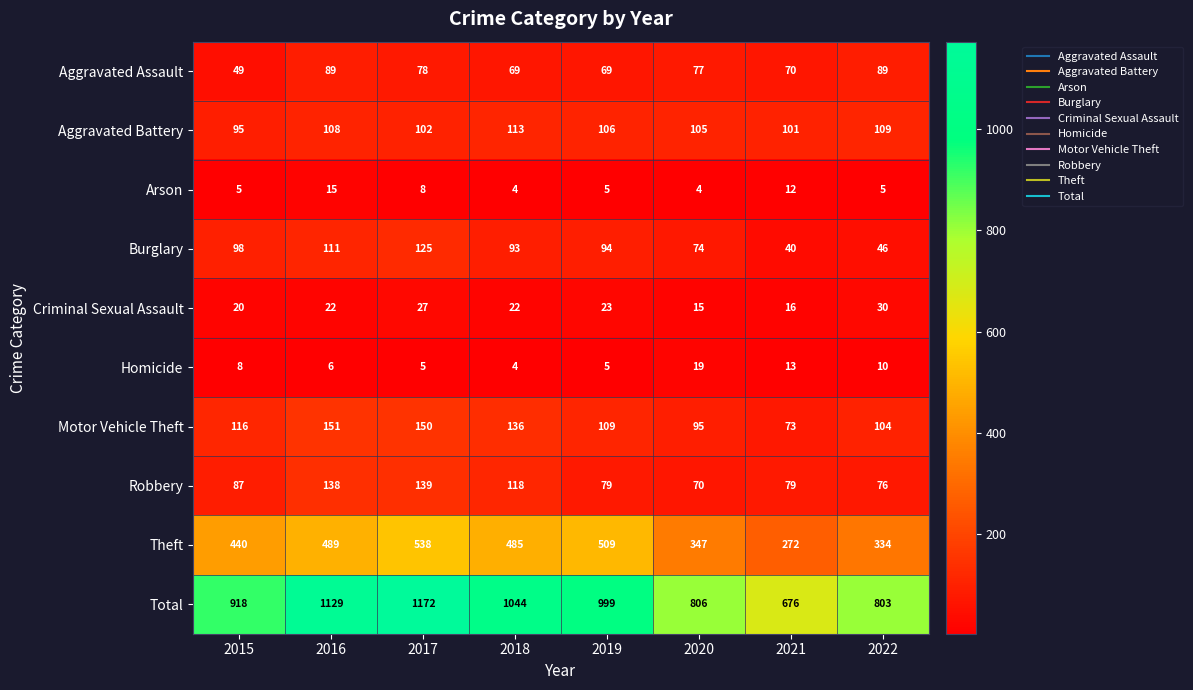

What is the difference between the highest and lowest values at 2022?

798